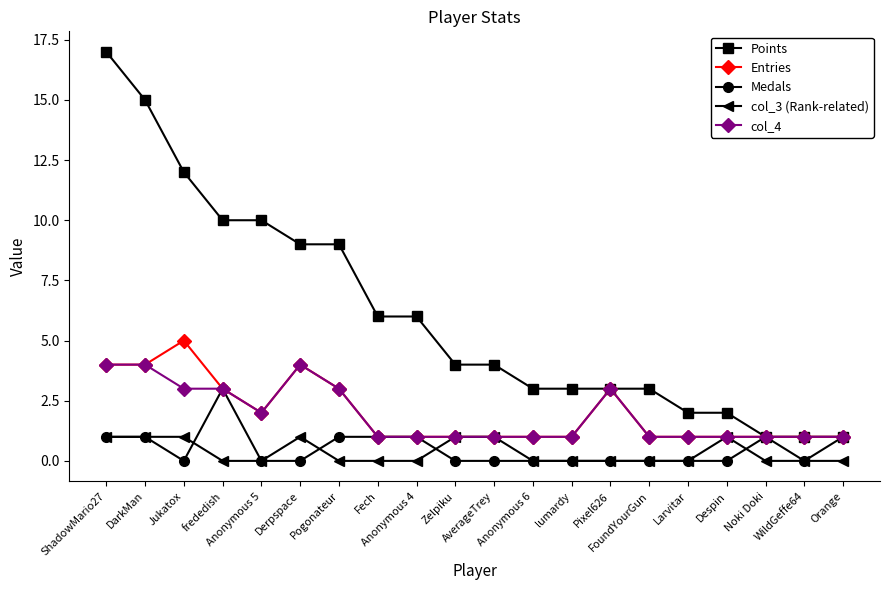

What is the average value of the Entries series?

2